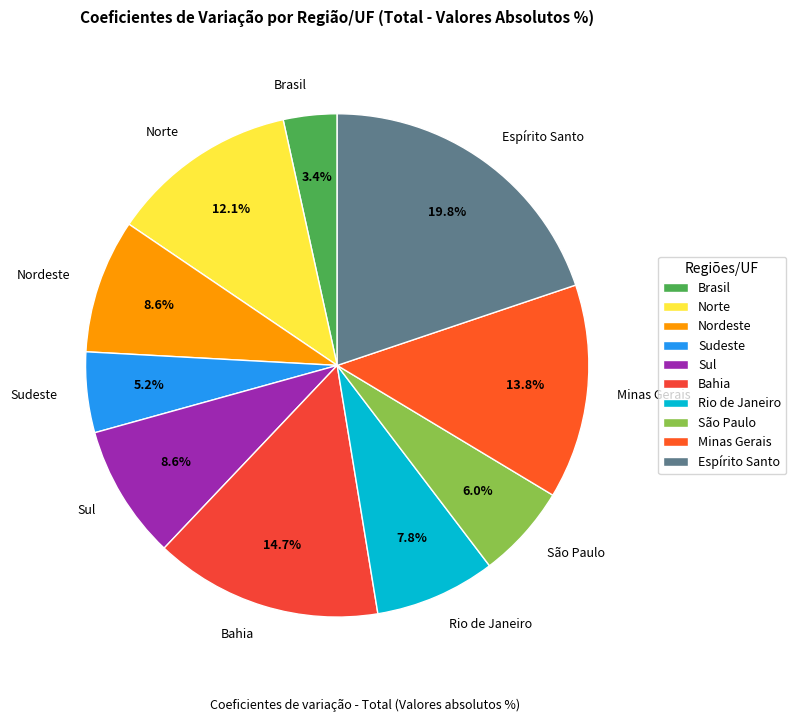

How many segments does this pie chart have?

10